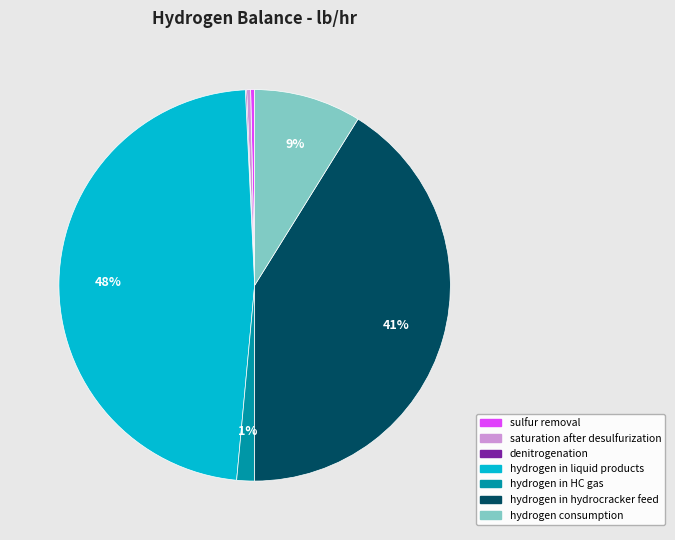

Is it true that sulfur removal is 0% of the pie?

True